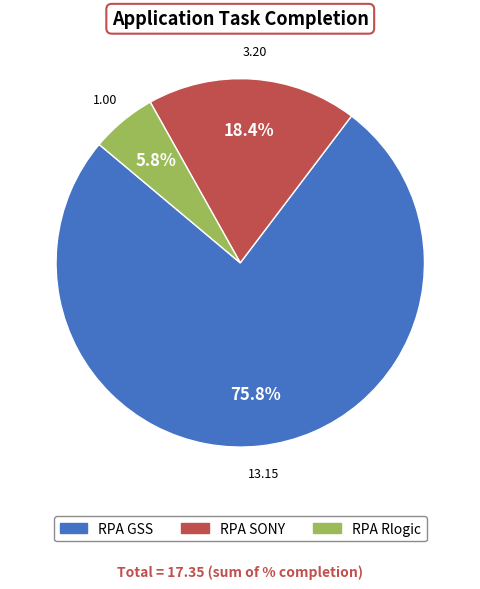

What is the ratio of the value at RPA Rlogic to the value at RPA SONY?

0.3